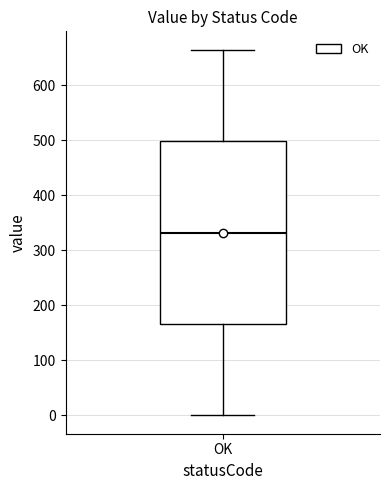

Where is the lower edge of the box for OK on the y-axis? The values are not printed on the chart, so give them approximately, as read against the axis.

170